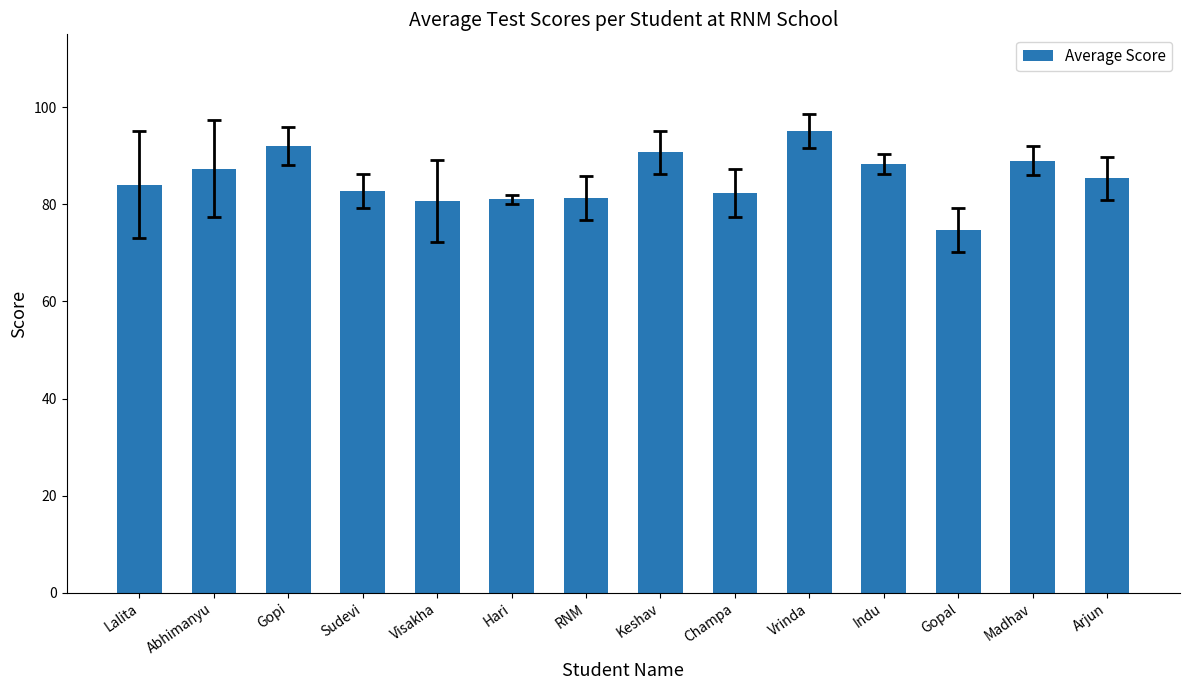

What is the difference between the maximum and minimum values?

20.3